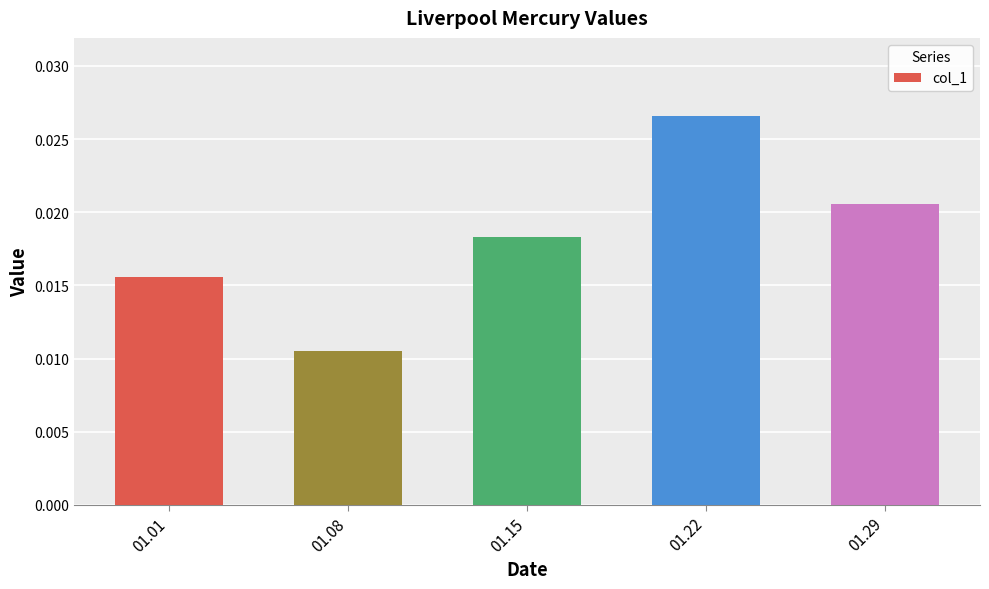

At which category does the chart reach its peak across all series?

01.22